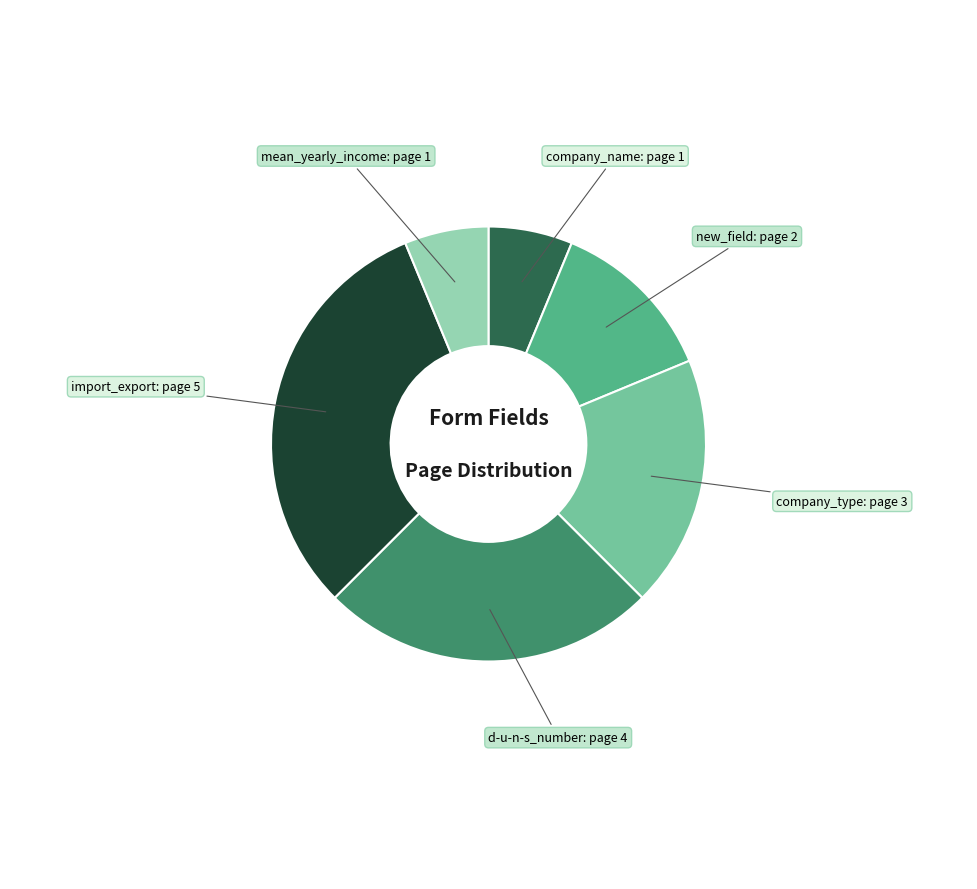

Is there a majority slice in this chart?

No